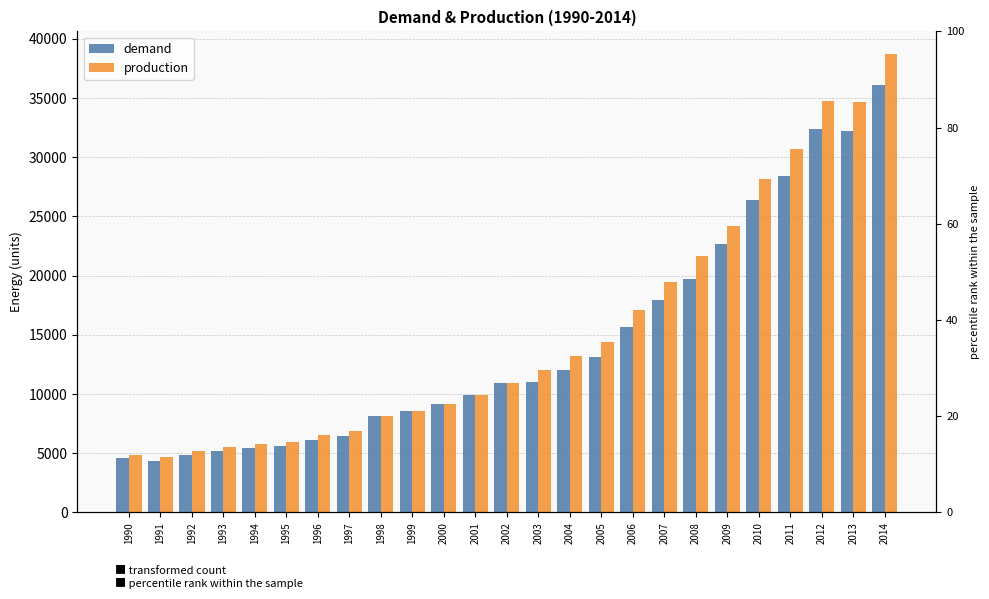

What is the greatest value displayed?

38692